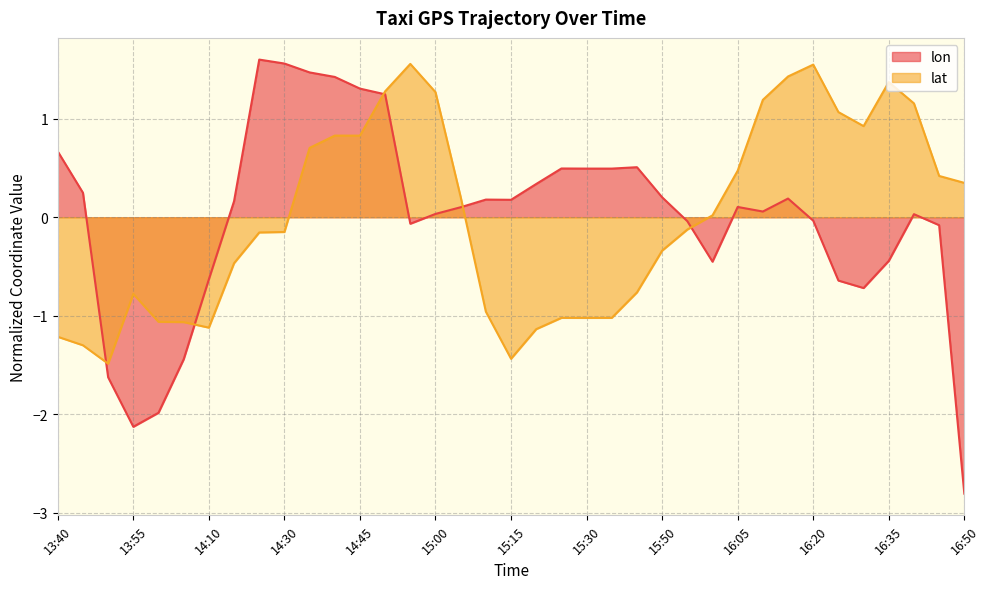

List the series in order of their overall mean, highest first.

lat, lon